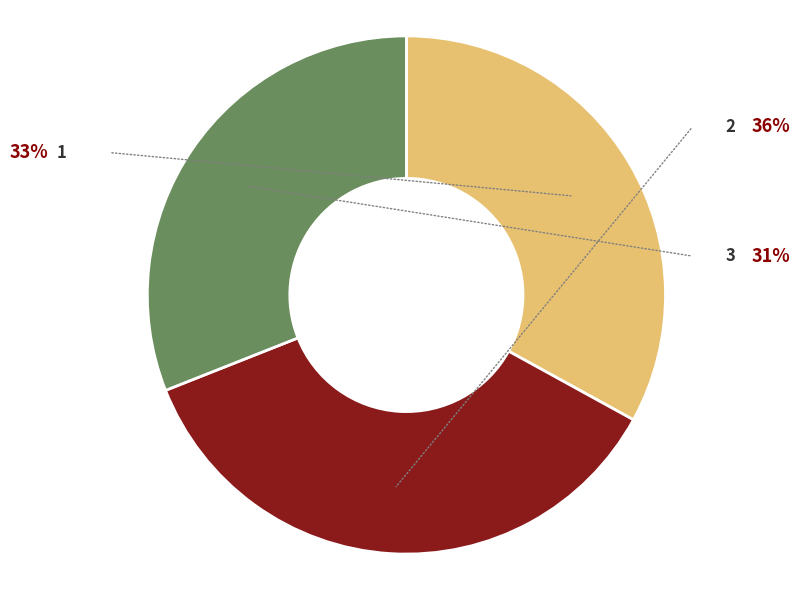

What percentage do 1 and 2 together represent?

69.0%